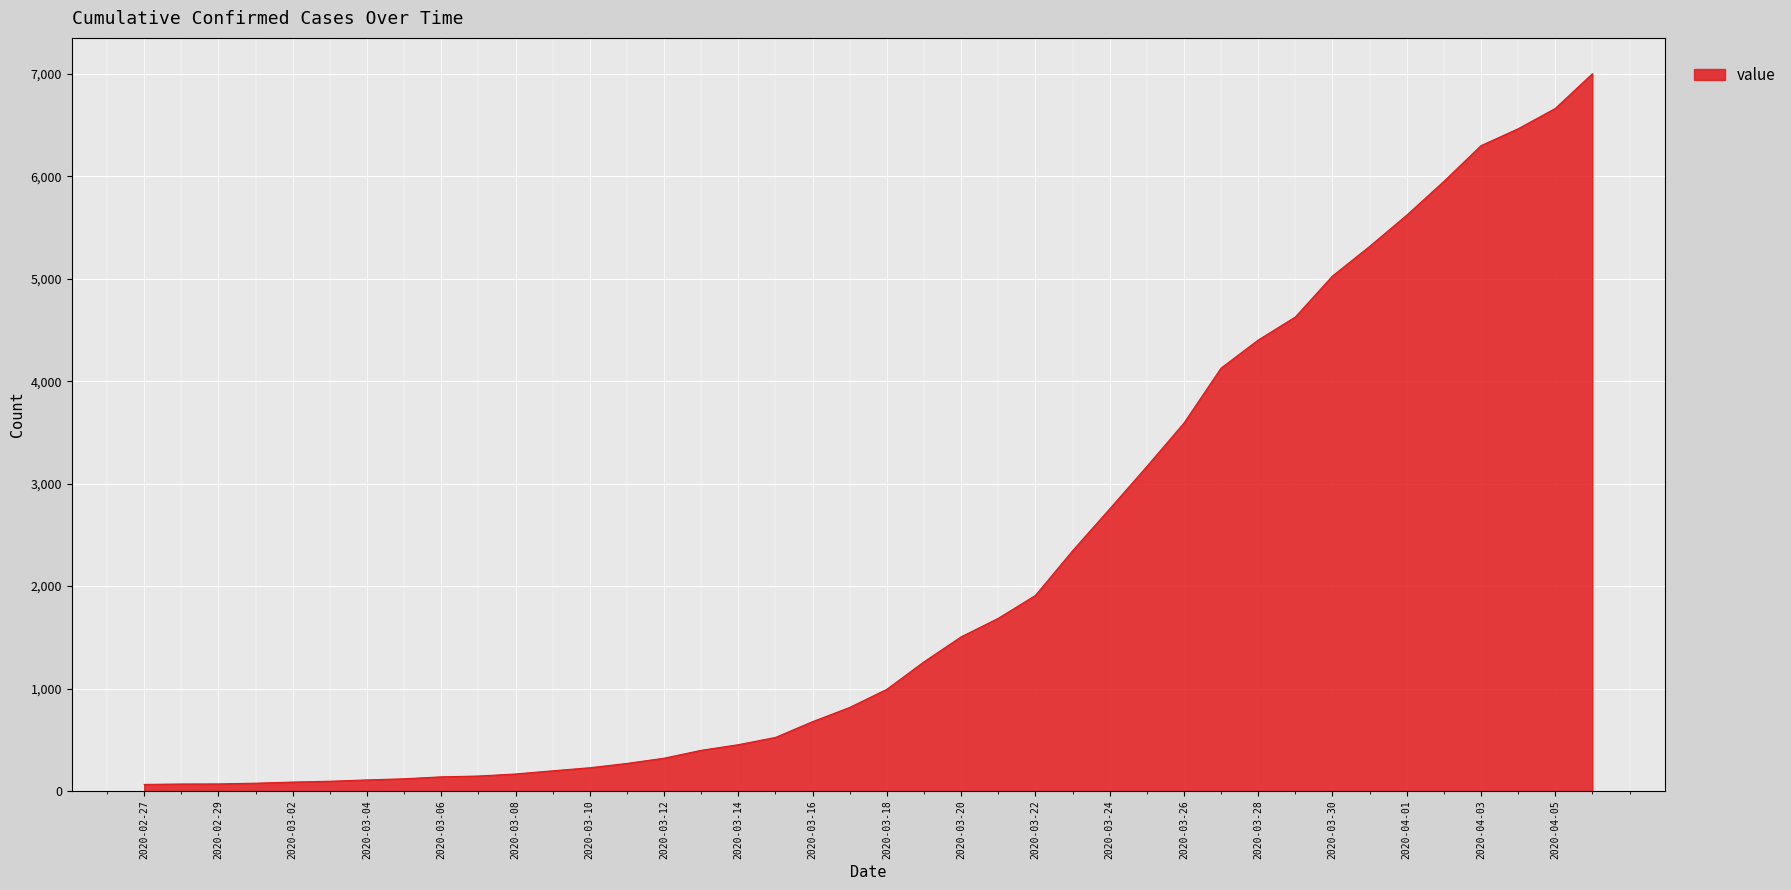

Does the chart display data point markers on the line(s)?

No